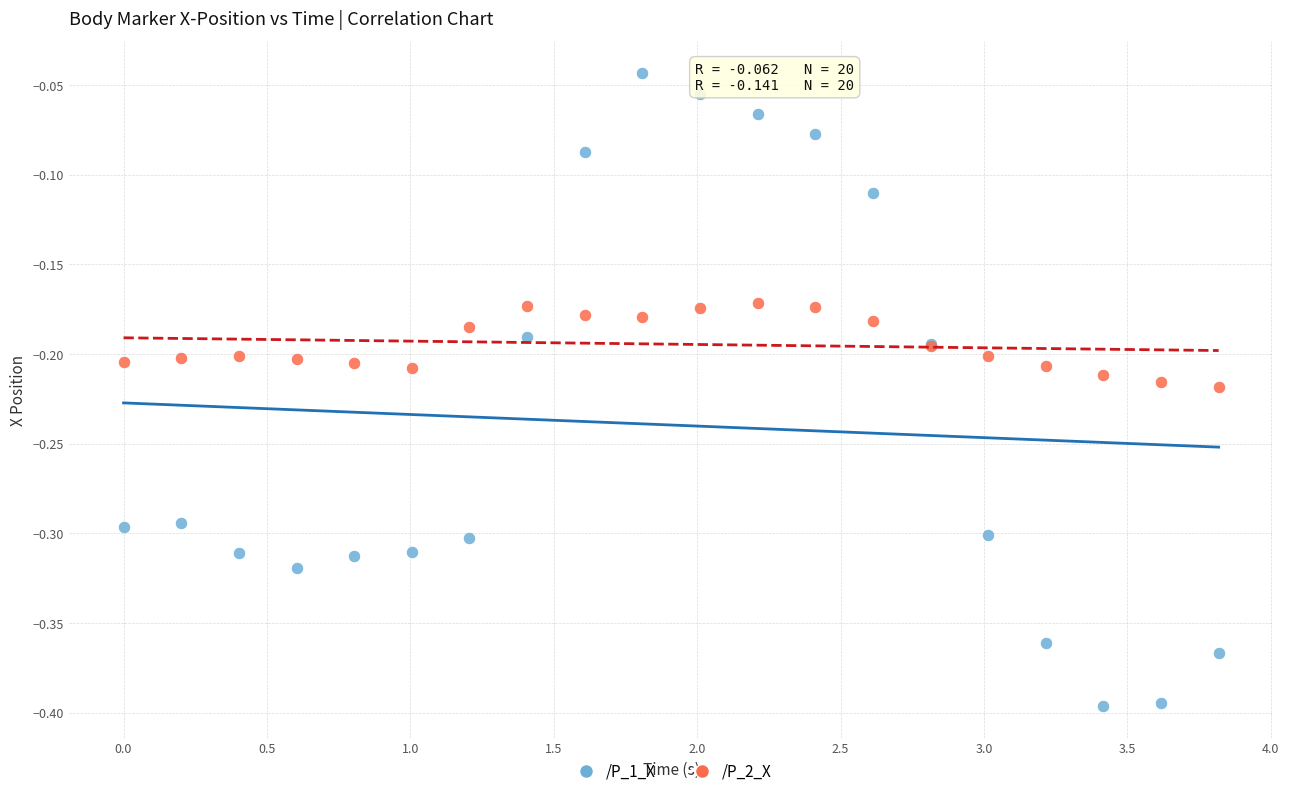

What is the X range (max minus min) for the scatter plot?

3.8